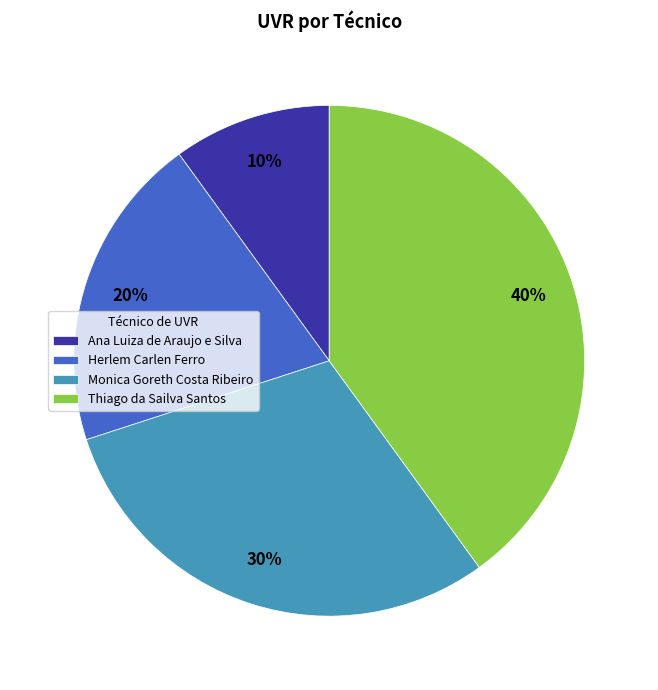

Is the sum of Monica Goreth Costa Ribeiro and Thiago da Sailva Santos greater than half?

Yes